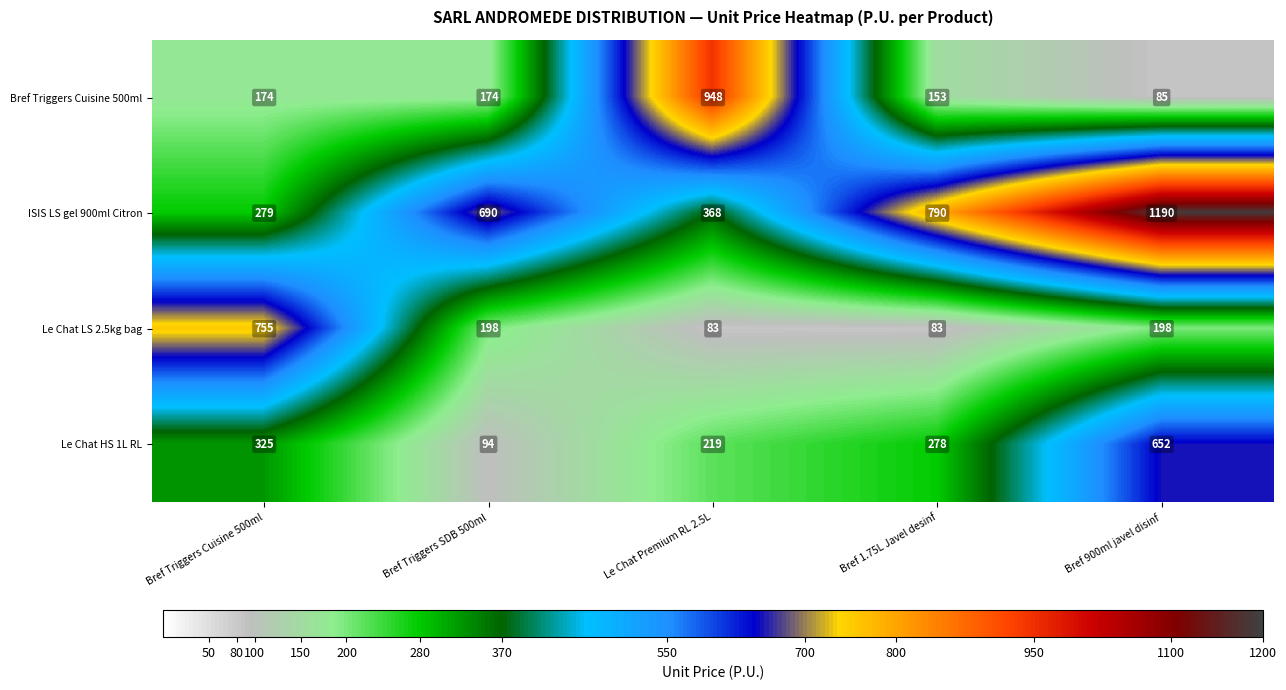

How many values in the Bref Triggers Cuisine 500ml series are below 174?

2